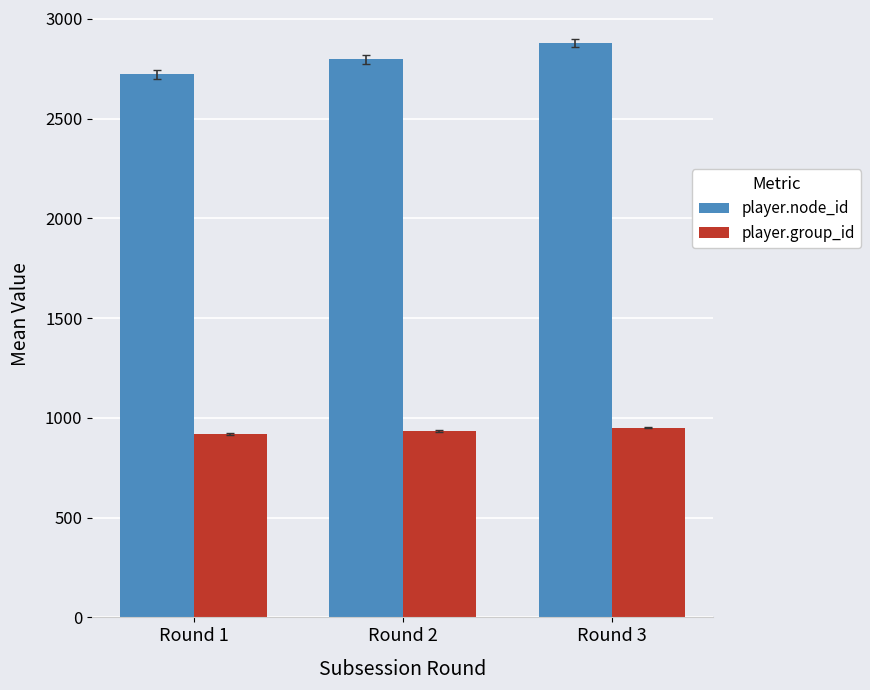

Which series has the largest range (max minus min)?

player.node_id